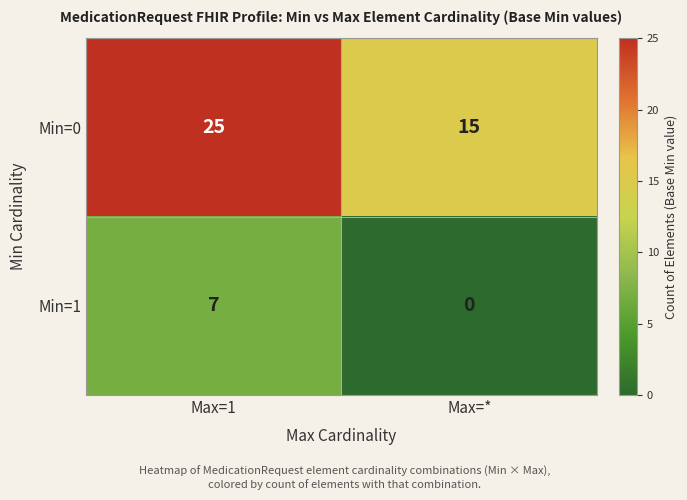

The Min=1 series shows 7 at Max=1. True or false?

True